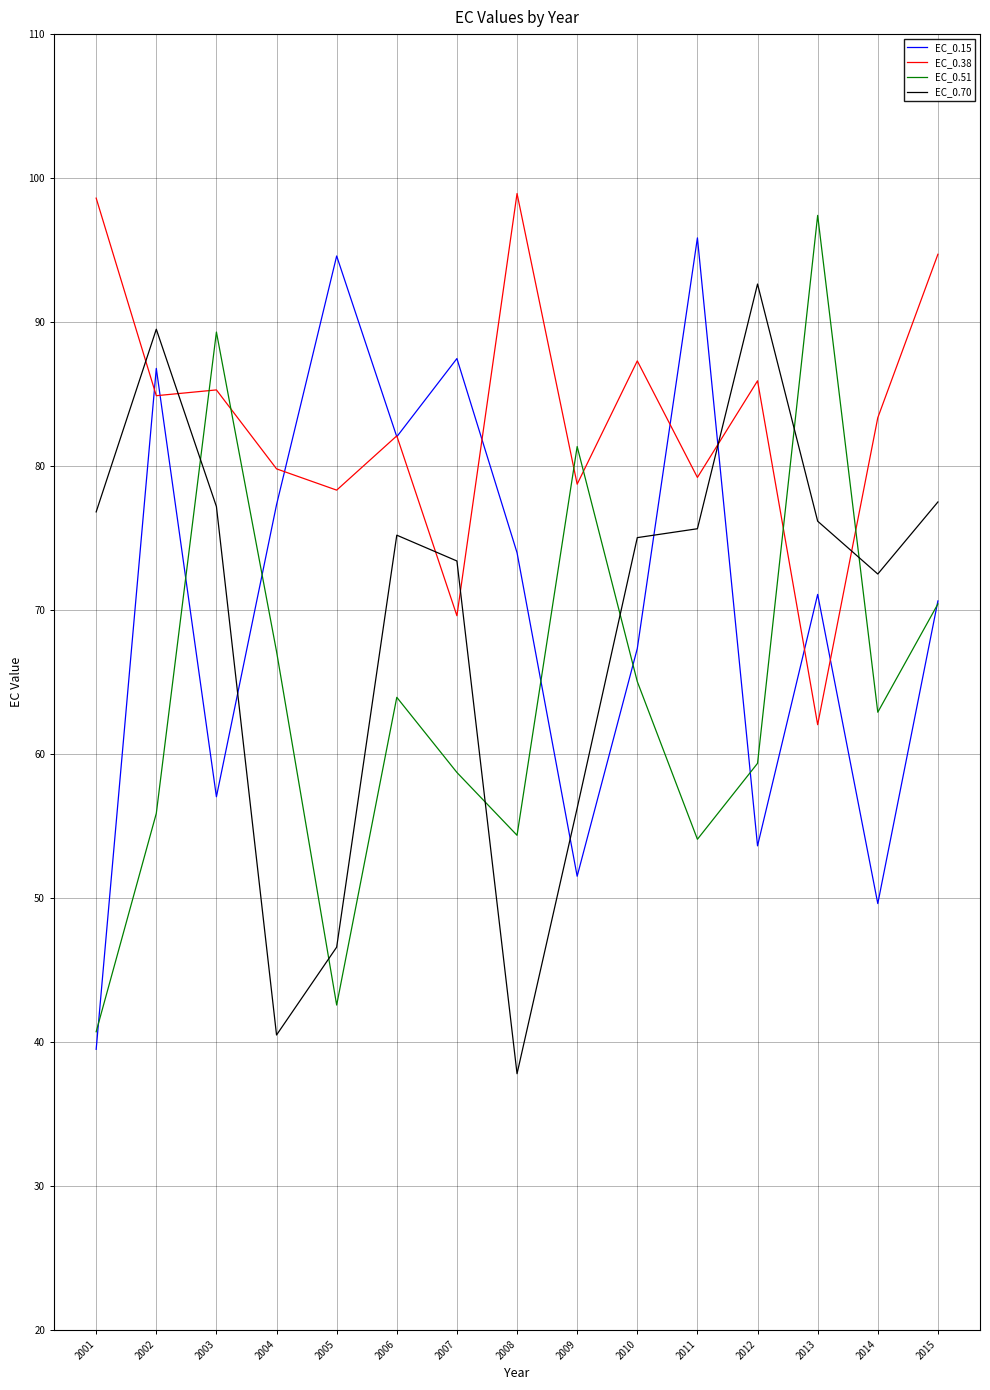

Between 2005 and 2015, which series saw the biggest shift?

EC_0.70